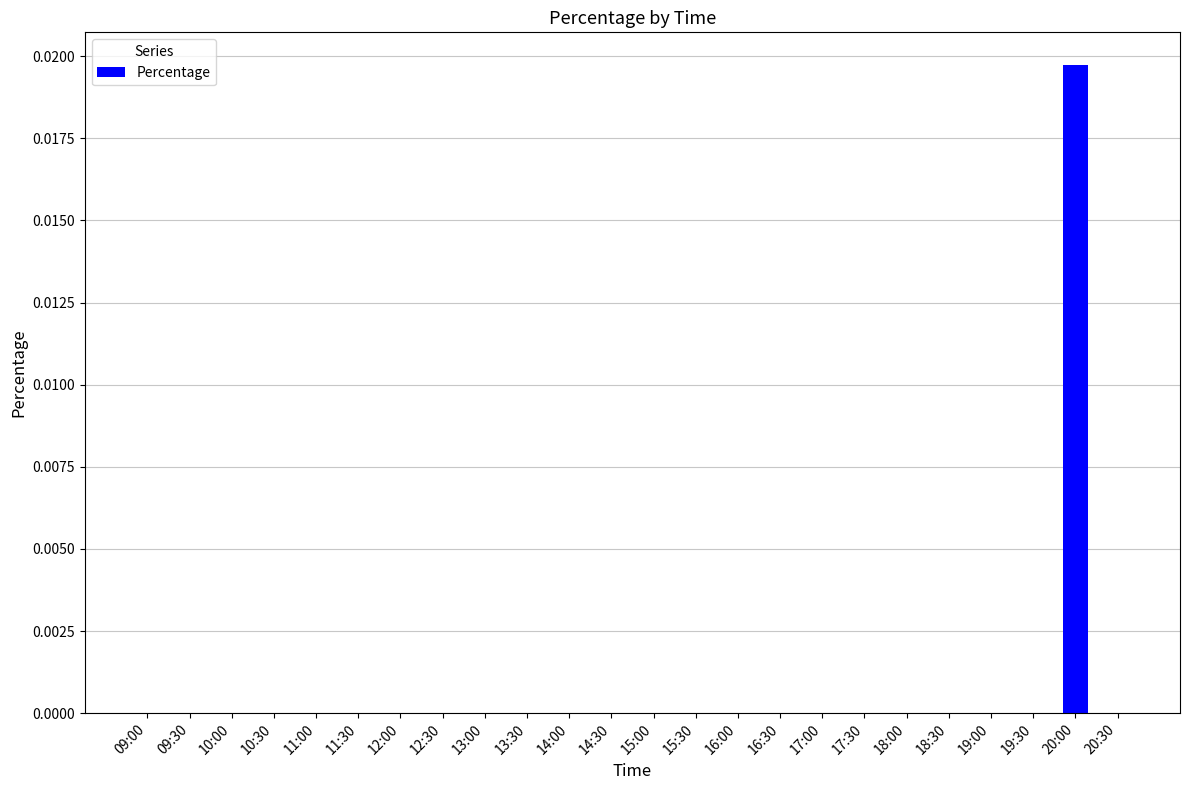

True or false: the data shows 0.0 at 09:00.

True